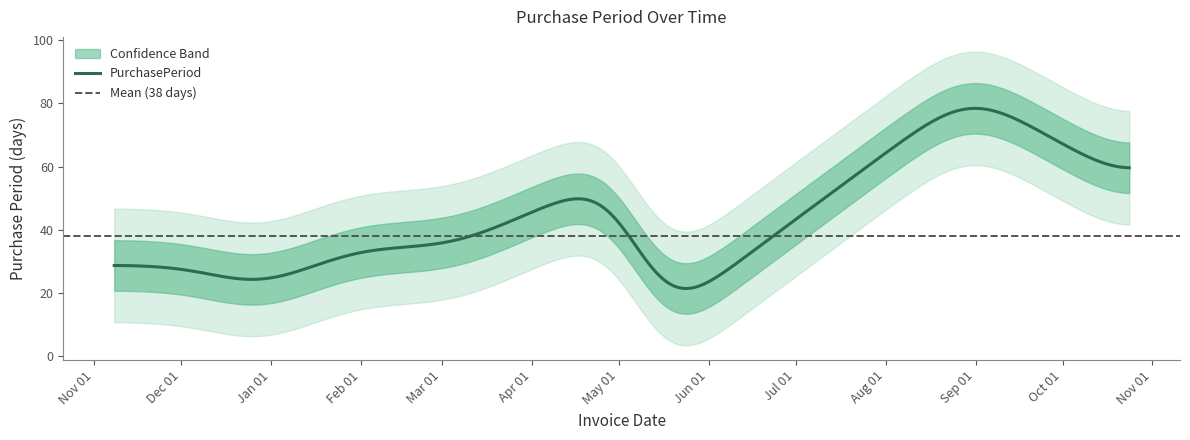

What is the minimum value for PurchasePeriod?

21.4